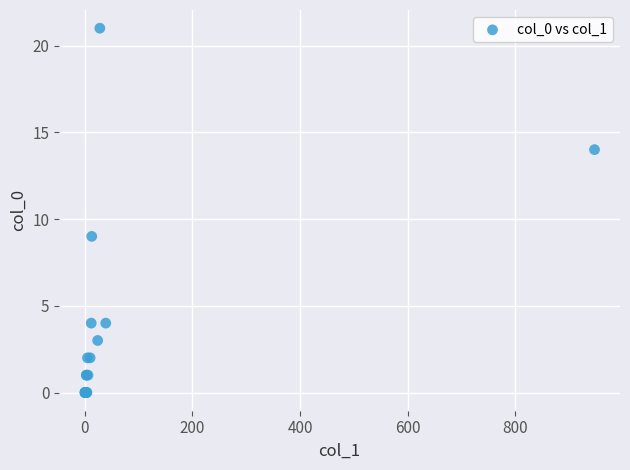

What Y value in the scatter plot is closest to 10?

9